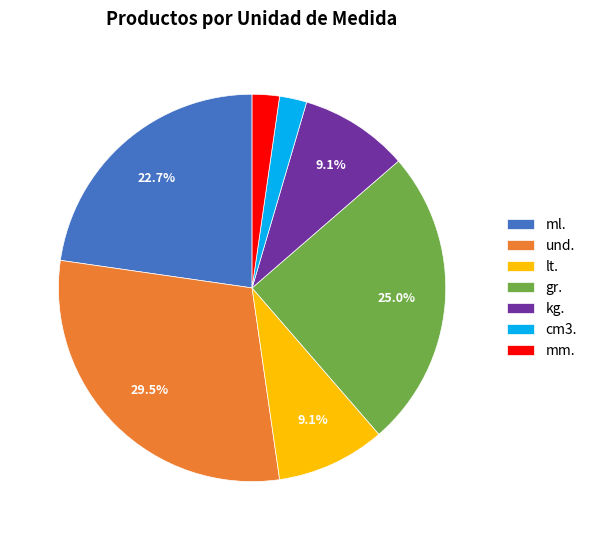

Combined, do und. and kg. account for over 50%?

No